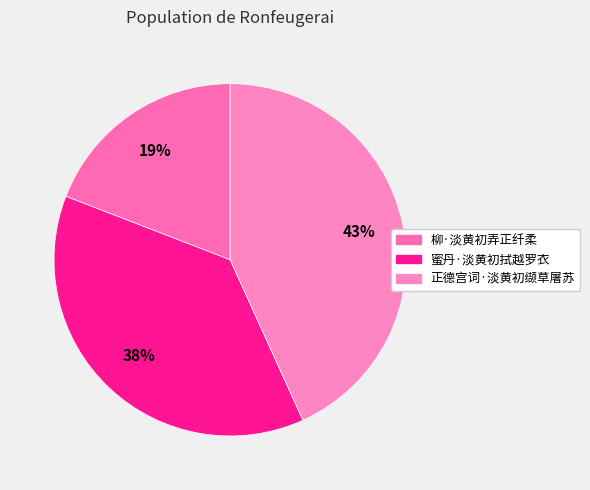

Count the number of slices in the pie.

3